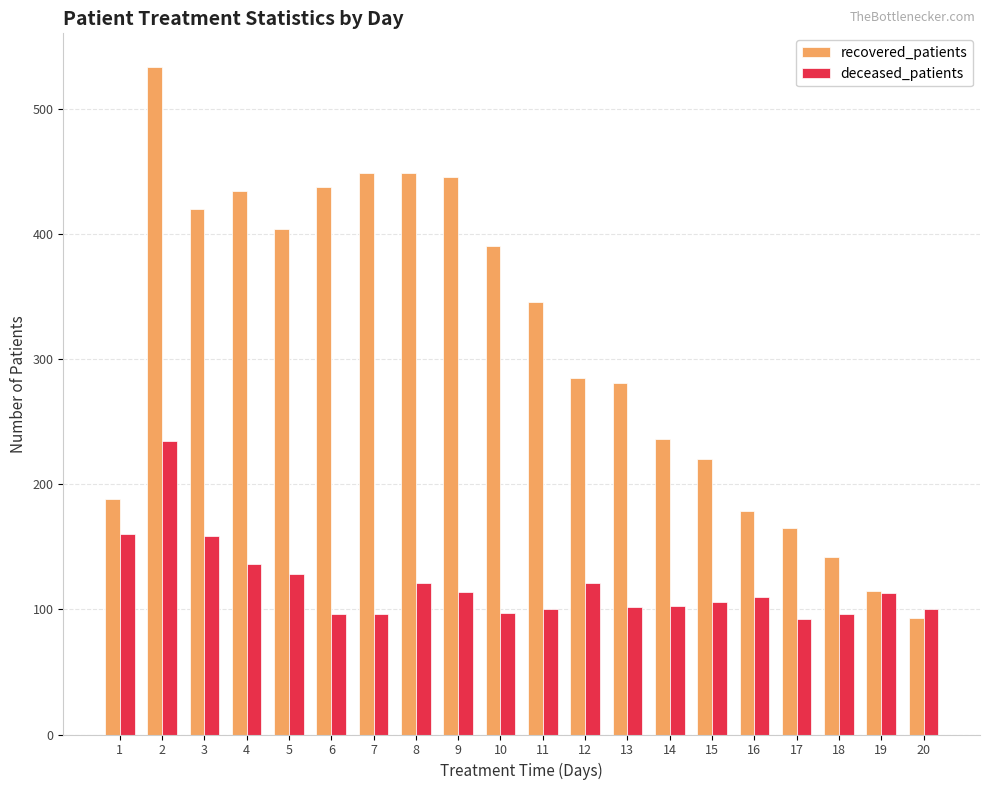

What is the value of the recovered_patients bar at the 4th from the left?

435